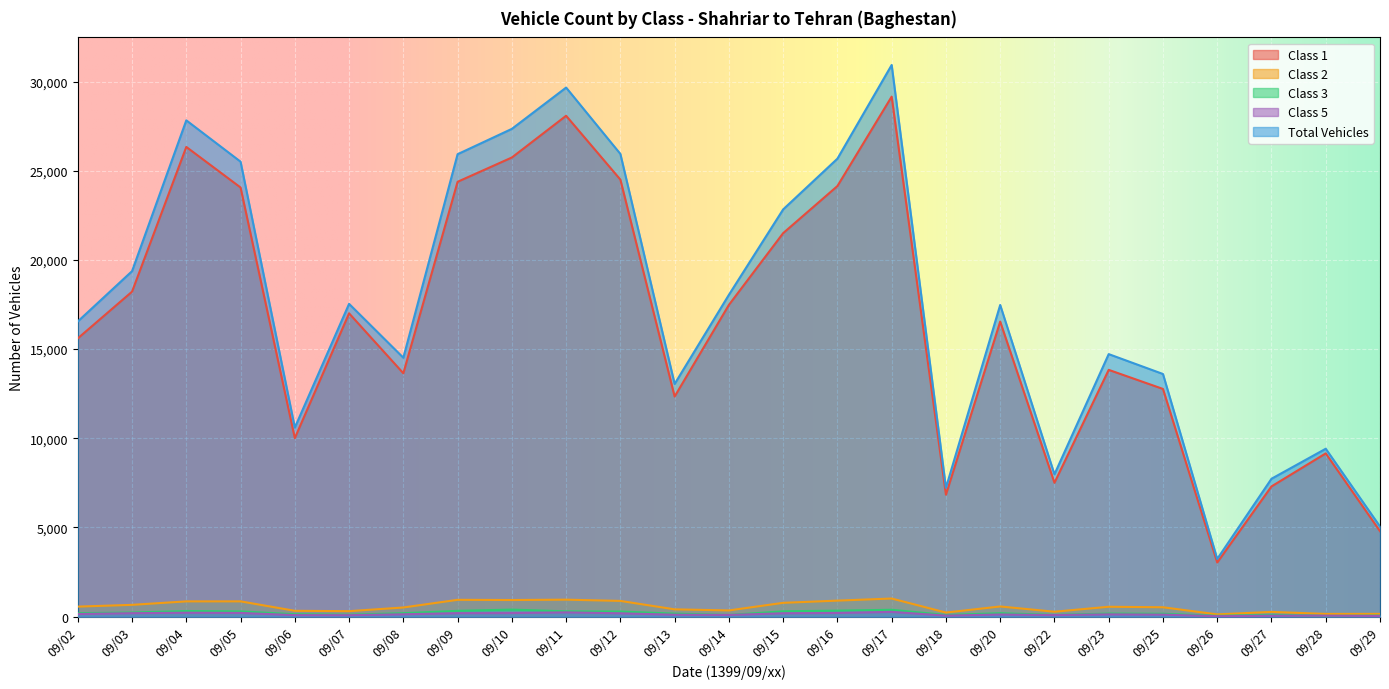

Reading left to right, extract all data points from this chart.

Class 1: 15601	18221	26335	24061	10007	17005	13645	24381	25743	28083	24503	12340	17478	21502	24142	29156	6836	16543	7505	13836	12766	3034	7301	9153	4791
Class 2: 561	660	855	856	326	306	512	942	931	951	881	408	347	773	897	1015	228	569	275	553	525	126	265	152	154
Class 3: 194	229	315	295	133	106	193	324	394	296	287	168	92	298	335	384	91	192	96	170	161	43	95	39	56
Class 5: 146	193	218	207	84	80	131	192	199	240	185	107	92	188	205	266	57	120	85	127	113	23	51	52	36
Total Vehicles: 16549	19370	27826	25509	10598	17537	14516	25928	27348	29664	25943	13046	18043	22833	25677	30930	7222	17474	7978	14719	13604	3233	7730	9413	5052